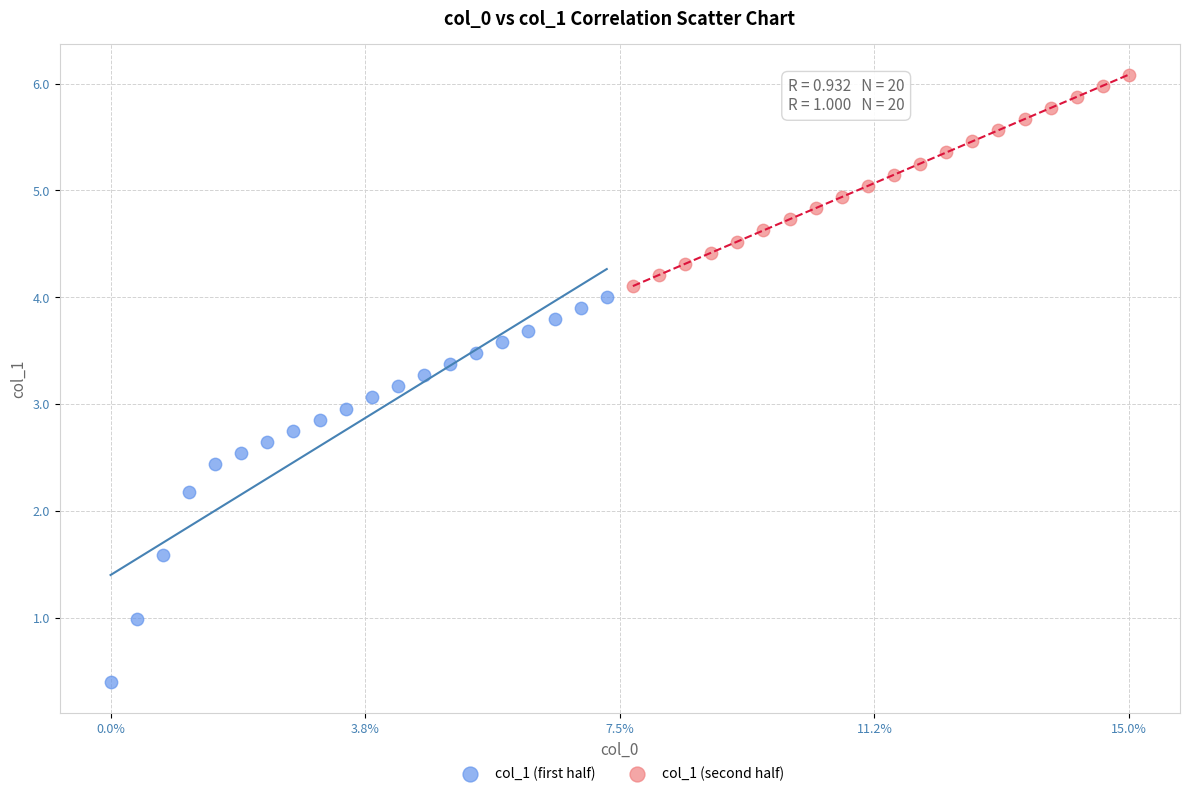

Which series reaches the minimum Y coordinate?

col_1 (first half)